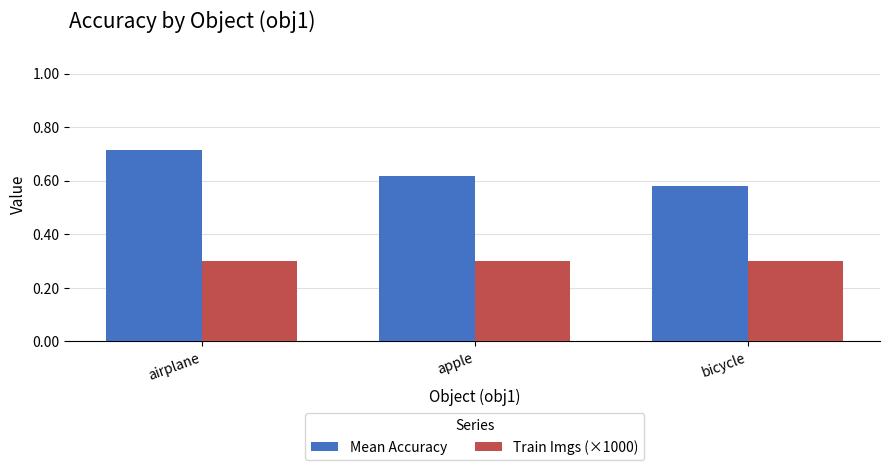

What is the spread (max minus min) of values at bicycle?

0.3